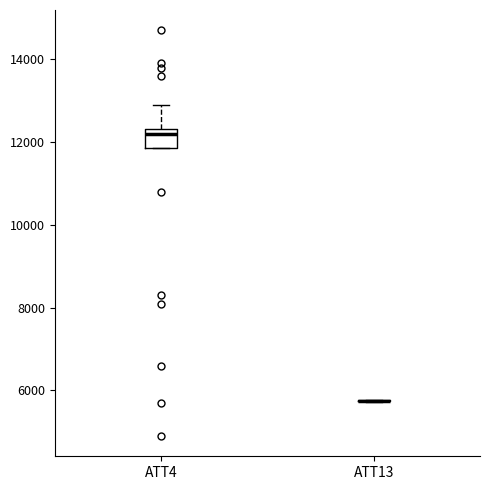

Reading left to right, read every box against the y-axis: the position of its median line, the range the box covers, and the ends of its whiskers. The values are not printed on the chart, so give them approximately, as read against the axis.

ATT4: median 12200, box 11800 to 12400, whiskers 11800 to 13000
ATT13: box collapsed to a line at 5800, whiskers 5800 to 5800